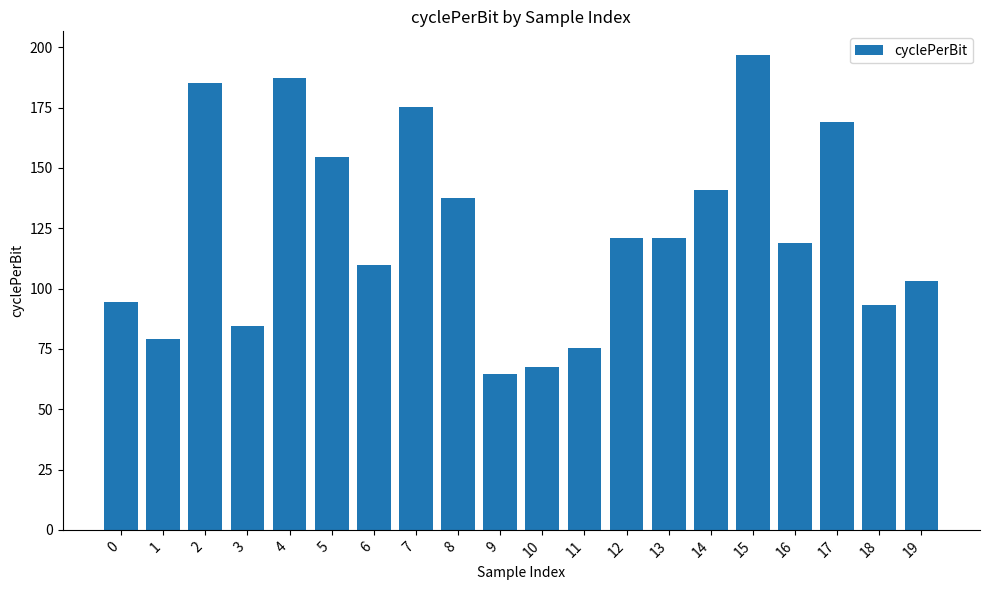

True or false: the data shows 274.7 at 7.

False